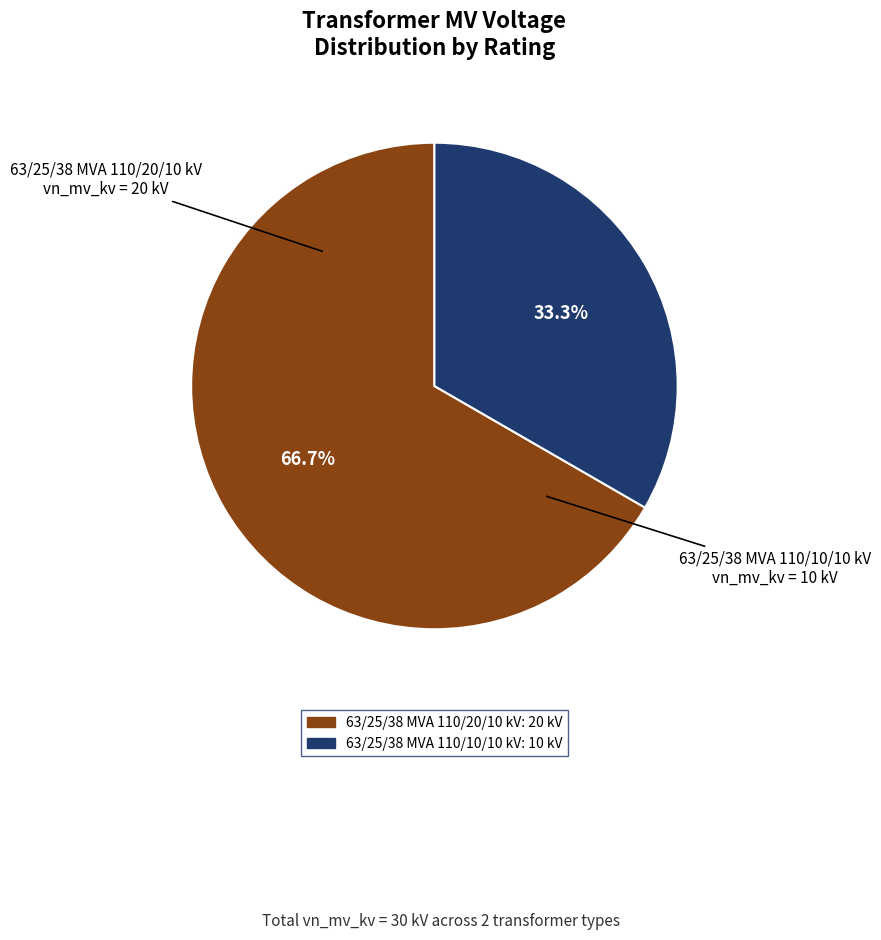

What is the majority slice?

63/25/38 MVA 110/20/10 kV